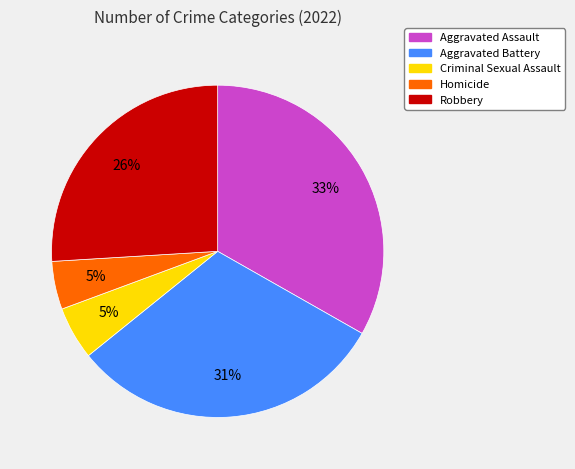

What is the largest slice in the pie chart?

Aggravated Assault